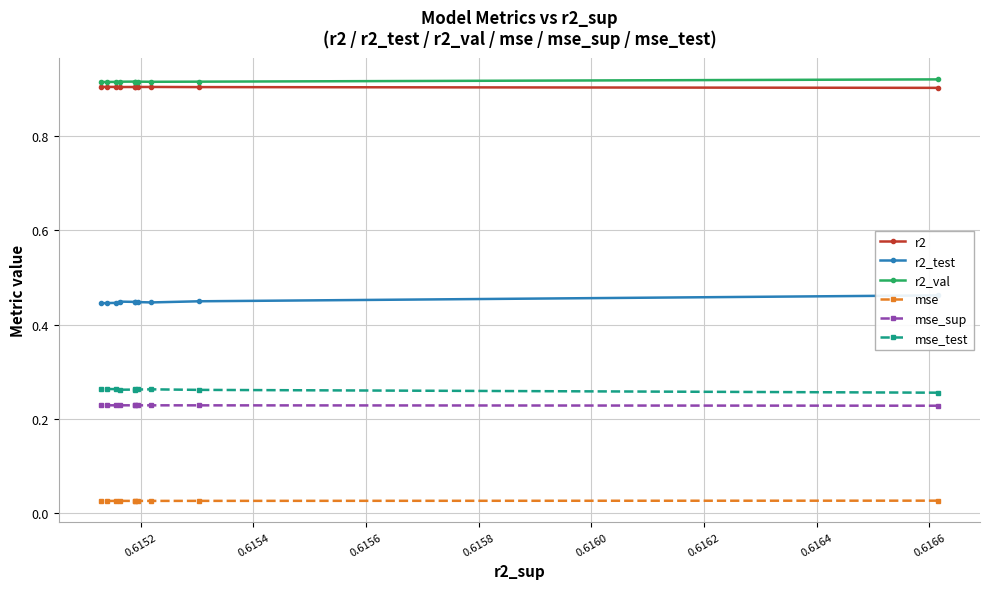

Count the r2_val values in the range 0 to 1.

10